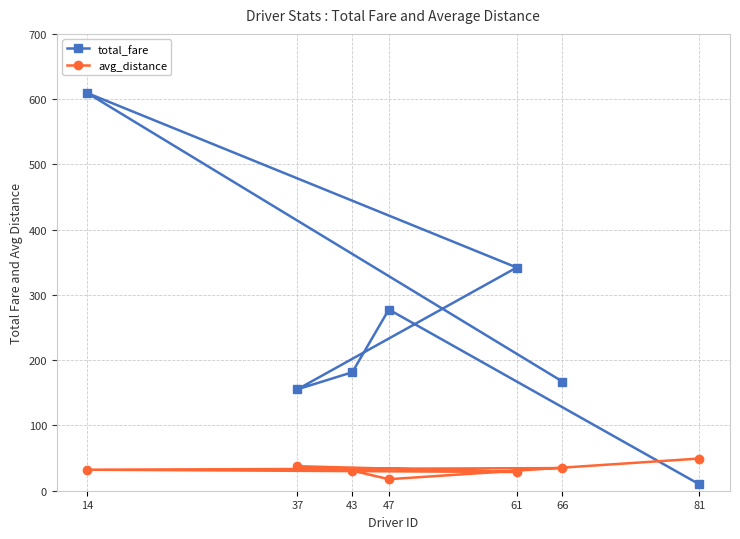

Where is the first local maximum for avg_distance?

37